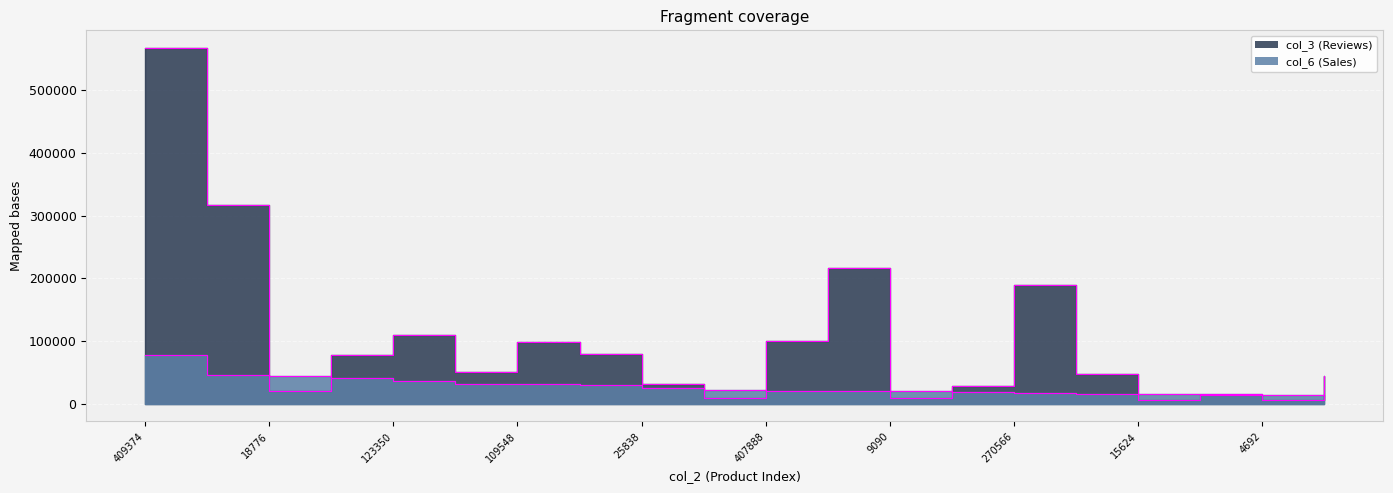

At which category is the sum across all series the highest?

409374